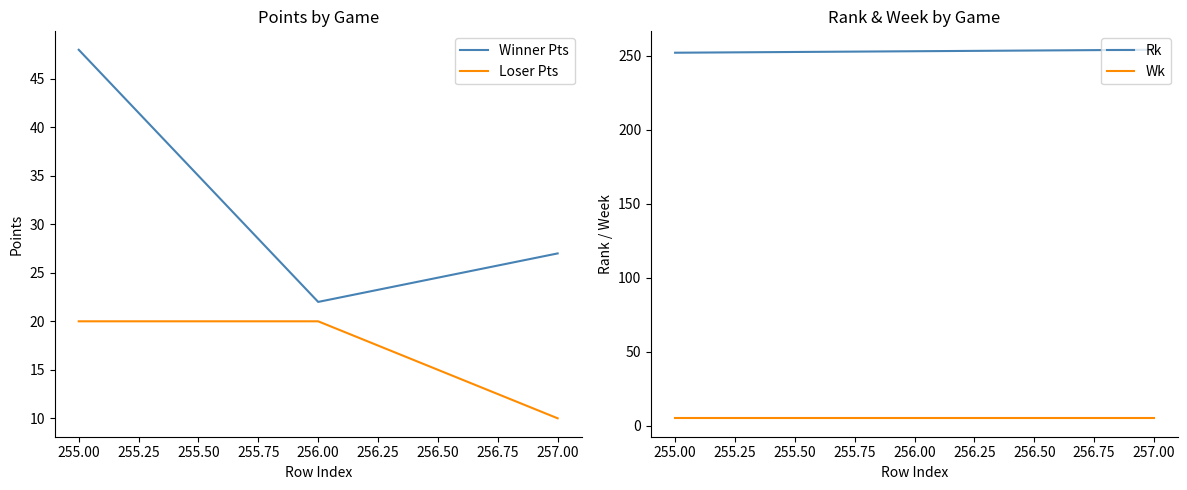

Count the number of categories in the chart.

3